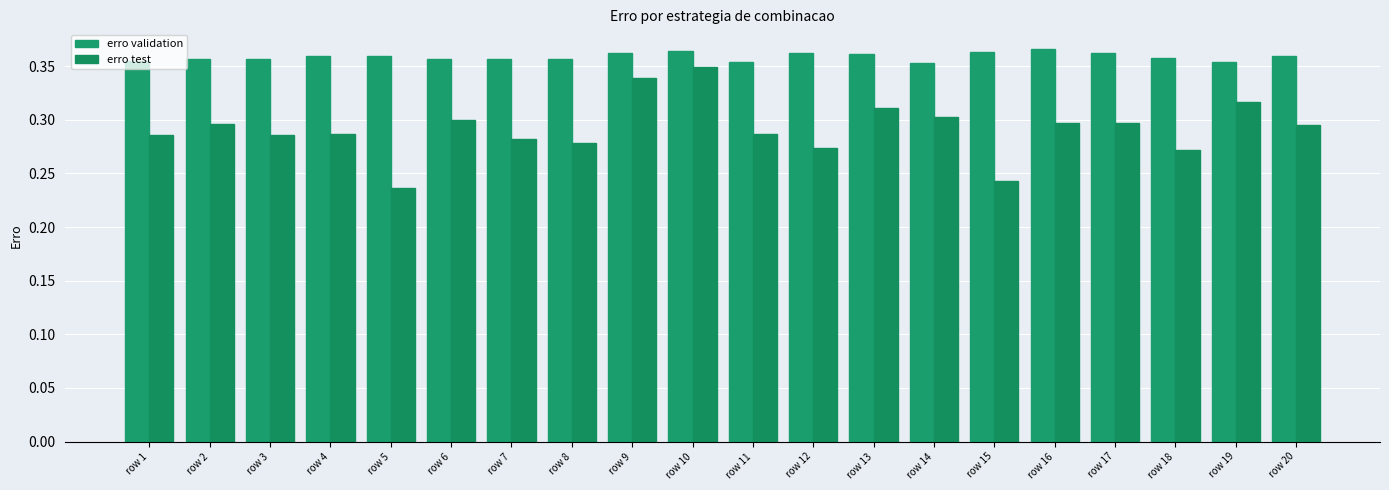

Reading left to right, what are all the values shown in this chart?

erro validation: 0.4	0.4	0.4	0.4	0.4	0.4	0.4	0.4	0.4	0.4	0.4	0.4	0.4	0.4	0.4	0.4	0.4	0.4	0.4	0.4
erro test: 0.3	0.3	0.3	0.3	0.2	0.3	0.3	0.3	0.3	0.3	0.3	0.3	0.3	0.3	0.2	0.3	0.3	0.3	0.3	0.3